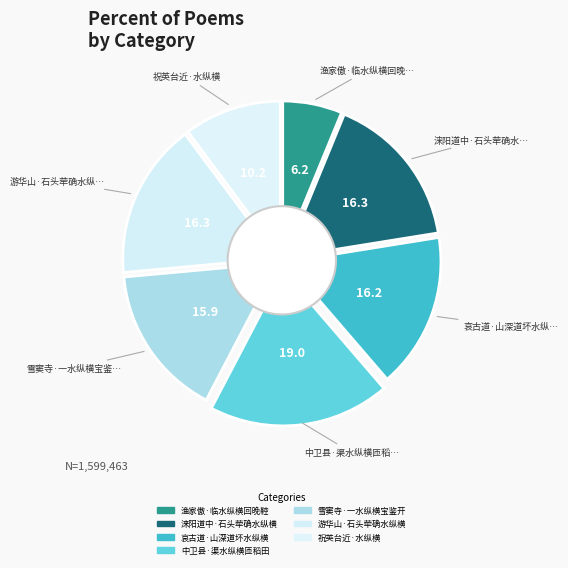

To the nearest percent, what portion does 游华山·石头荦确水纵横 represent?

16%